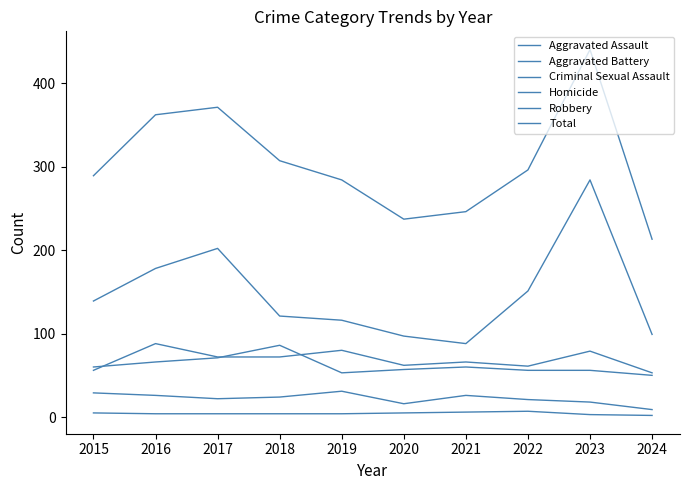

What is the maximum value shown in the chart?

440